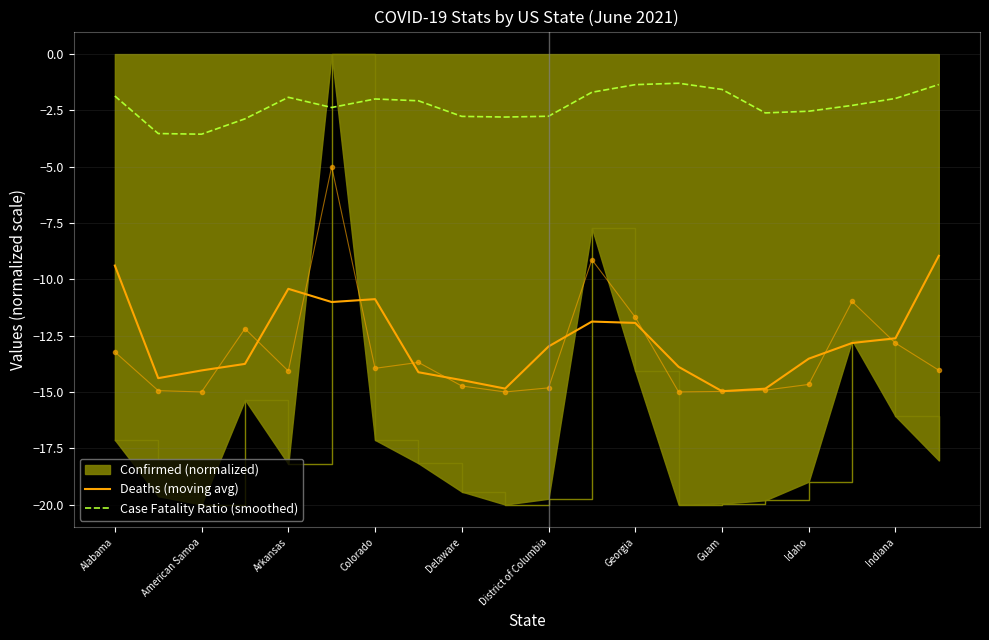

What is the maximum value for Case Fatality Ratio (smoothed)?

-1.3